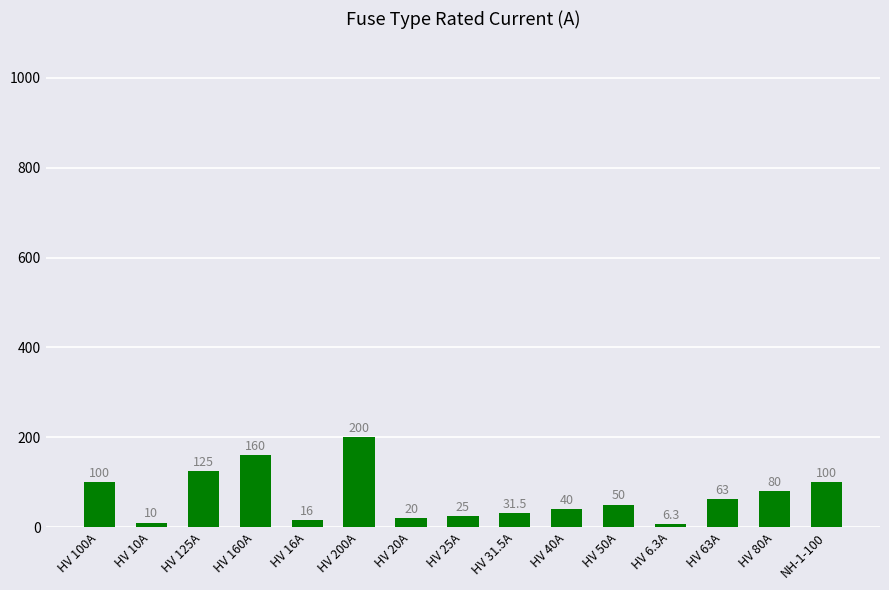

How many data points does each series have?

15